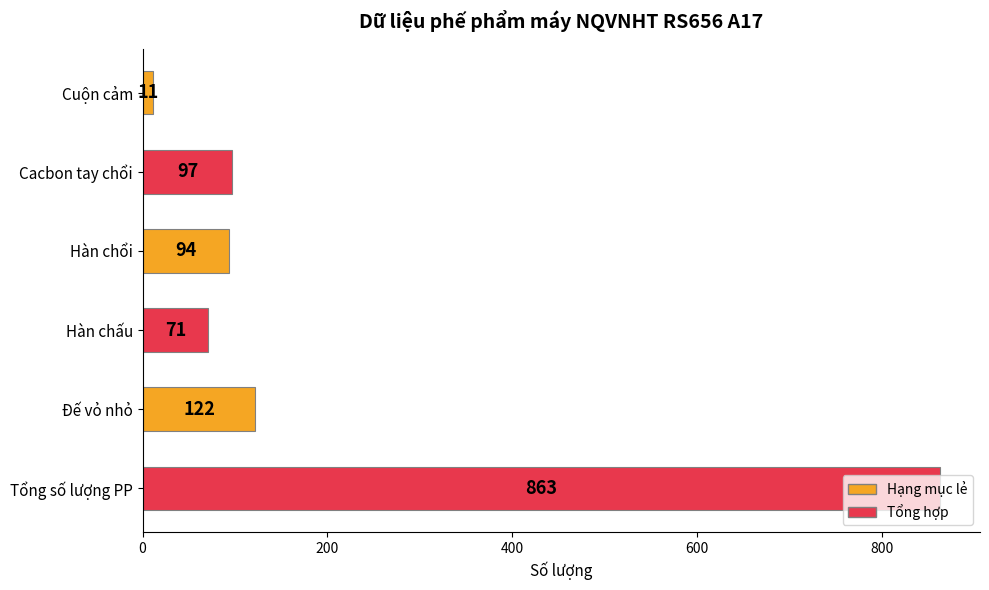

What is the ratio of the value at Hàn chổi to the value at Đế vỏ nhỏ?

0.8